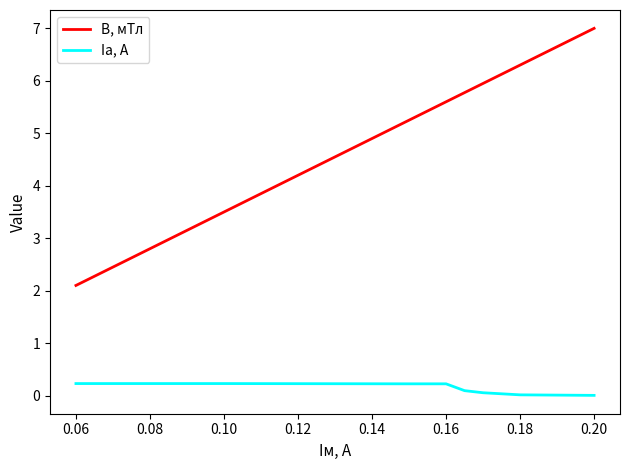

List the series in order of their overall mean, highest first.

B, мТл, Iа, А